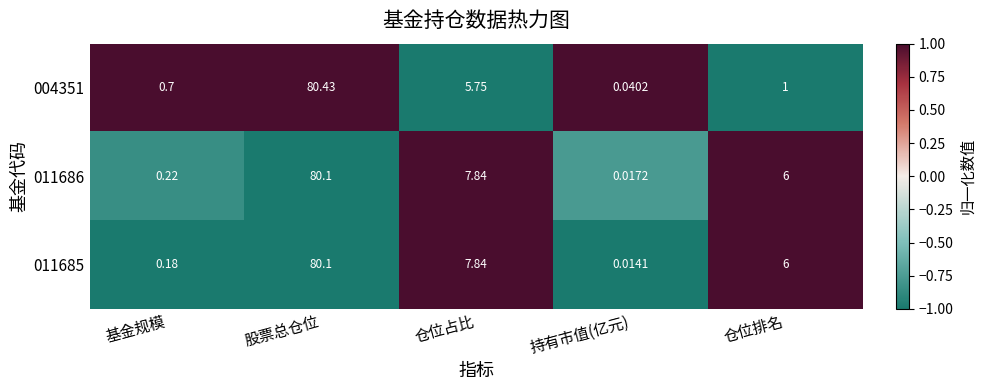

Which category has the highest value in the 011686 series?

股票总仓位